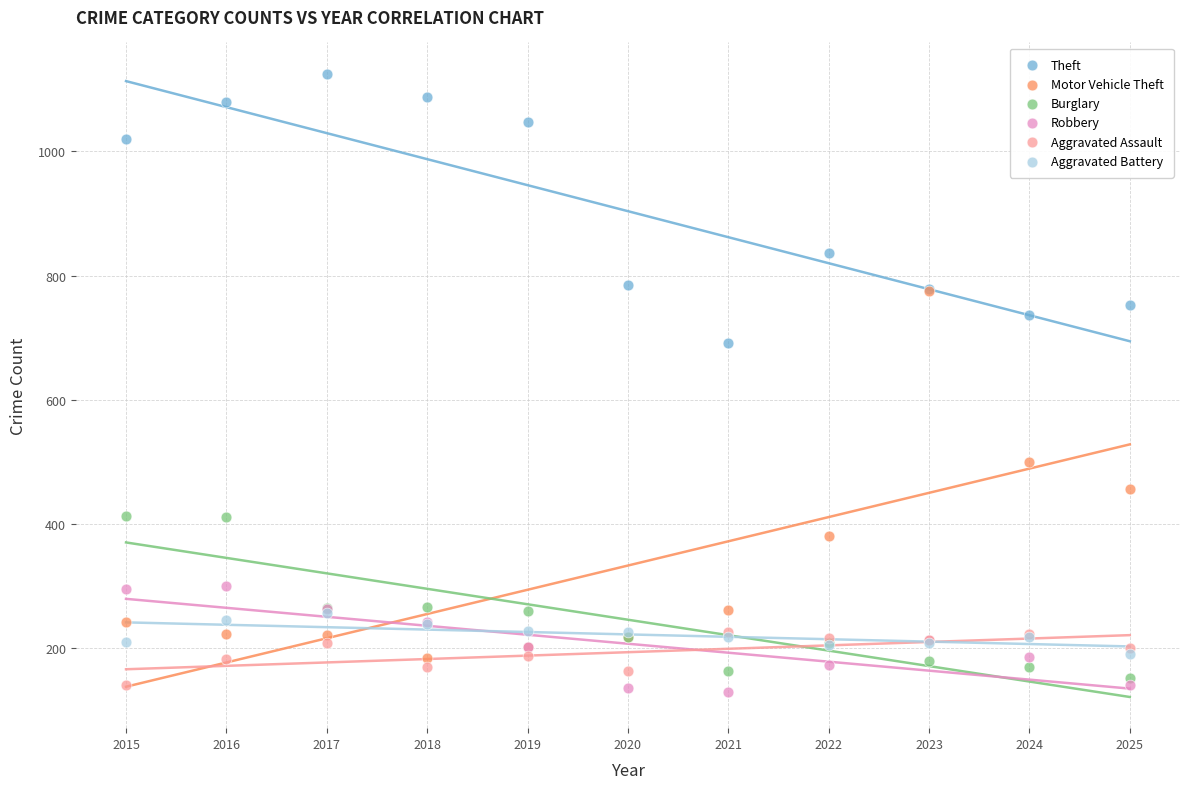

Which series has the largest Y range (max minus min)?

Motor Vehicle Theft